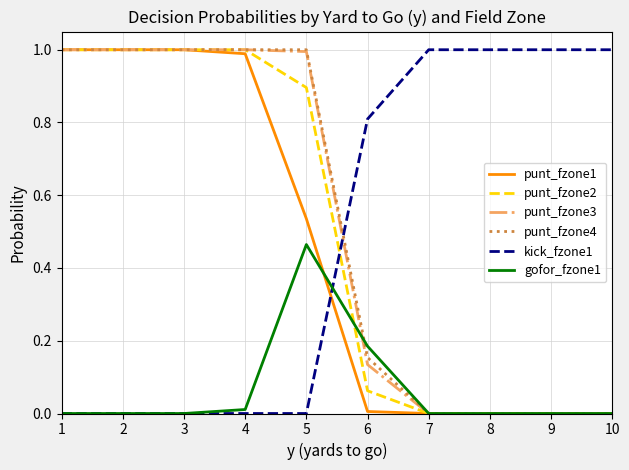

After their last crossing, which series has the higher values: kick_fzone1 or punt_fzone3?

kick_fzone1